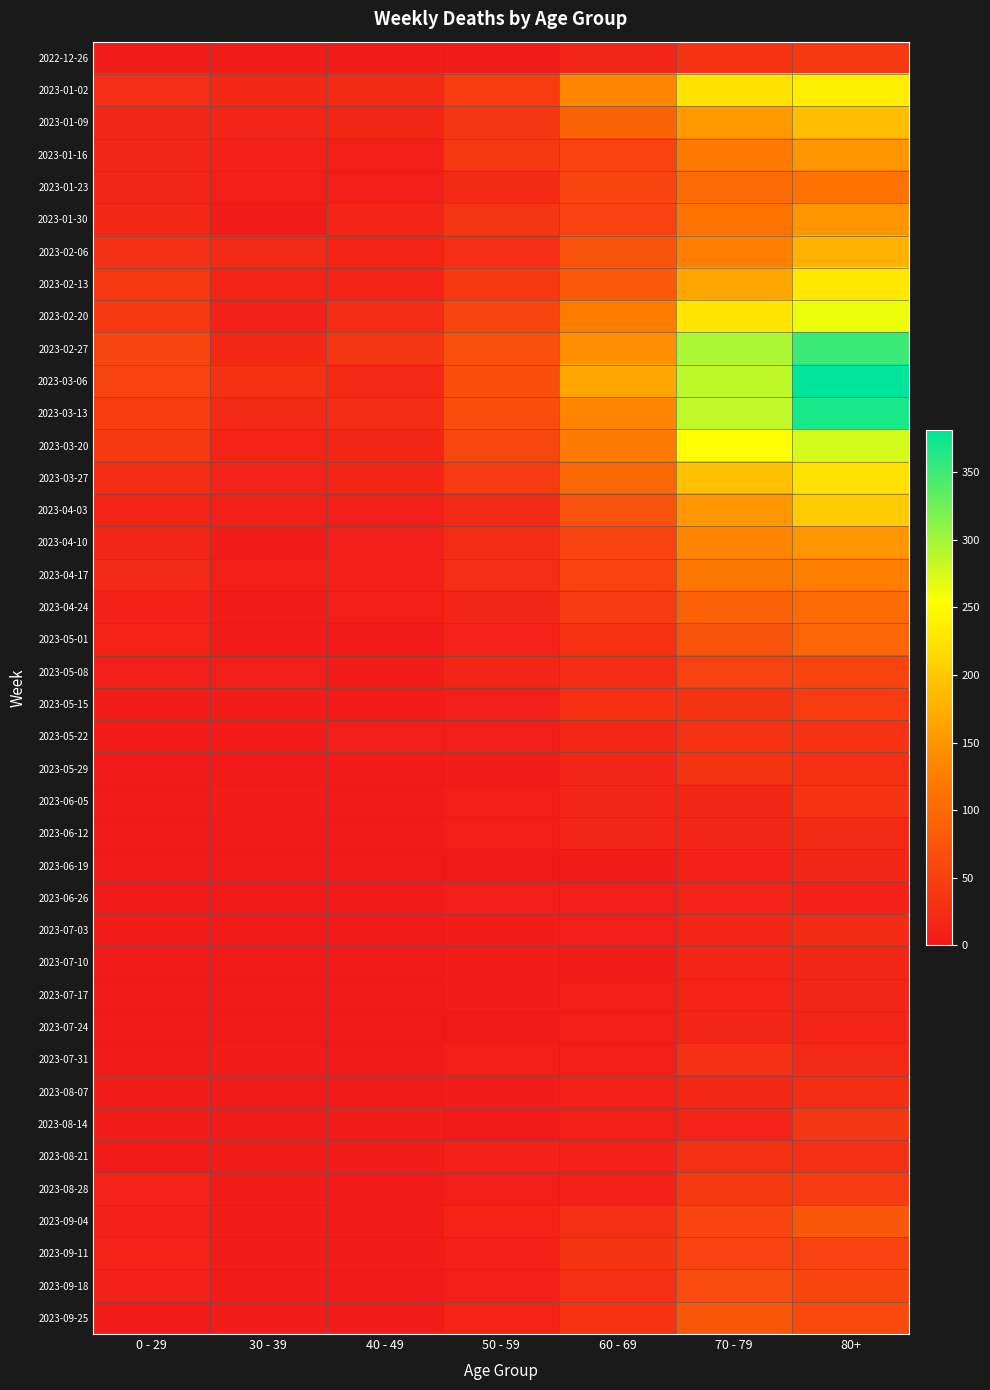

Reading right to left, what are all the values shown in this chart?

2022-12-26: 80+=38	70 - 79=32	60 - 69=16	50 - 59=5	40 - 49=4	30 - 39=5	0 - 29=4
2023-01-02: 80+=238	70 - 79=226	60 - 69=134	50 - 59=44	40 - 49=21	30 - 39=18	0 - 29=26
2023-01-09: 80+=191	70 - 79=153	60 - 69=94	50 - 59=37	40 - 49=16	30 - 39=15	0 - 29=17
2023-01-16: 80+=150	70 - 79=121	60 - 69=54	50 - 59=38	40 - 49=8	30 - 39=11	0 - 29=17
2023-01-23: 80+=111	70 - 79=104	60 - 69=55	50 - 59=21	40 - 49=8	30 - 39=6	0 - 29=15
2023-01-30: 80+=149	70 - 79=112	60 - 69=51	50 - 59=37	40 - 49=15	30 - 39=4	0 - 29=18
2023-02-06: 80+=179	70 - 79=127	60 - 69=72	50 - 59=26	40 - 49=14	30 - 39=20	0 - 29=28
2023-02-13: 80+=230	70 - 79=165	60 - 69=80	50 - 59=38	40 - 49=13	30 - 39=14	0 - 29=39
2023-02-20: 80+=263	70 - 79=228	60 - 69=123	50 - 59=55	40 - 49=23	30 - 39=10	0 - 29=38
2023-02-27: 80+=351	70 - 79=296	60 - 69=143	50 - 59=68	40 - 49=36	30 - 39=18	0 - 29=55
2023-03-06: 80+=381	70 - 79=287	60 - 69=167	50 - 59=65	40 - 49=19	30 - 39=30	0 - 29=54
2023-03-13: 80+=368	70 - 79=286	60 - 69=133	50 - 59=65	40 - 49=23	30 - 39=20	0 - 29=44
2023-03-20: 80+=275	70 - 79=253	60 - 69=122	50 - 59=56	40 - 49=16	30 - 39=13	0 - 29=40
2023-03-27: 80+=224	70 - 79=193	60 - 69=98	50 - 59=41	40 - 49=16	30 - 39=12	0 - 29=24
2023-04-03: 80+=203	70 - 79=150	60 - 69=69	50 - 59=20	40 - 49=8	30 - 39=9	0 - 29=13
2023-04-10: 80+=149	70 - 79=133	60 - 69=54	50 - 59=23	40 - 49=8	30 - 39=5	0 - 29=15
2023-04-17: 80+=126	70 - 79=117	60 - 69=54	50 - 59=25	40 - 49=11	30 - 39=8	0 - 29=20
2023-04-24: 80+=101	70 - 79=90	60 - 69=41	50 - 59=16	40 - 49=7	30 - 39=3	0 - 29=11
2023-05-01: 80+=95	70 - 79=71	60 - 69=33	50 - 59=12	40 - 49=2	30 - 39=4	0 - 29=13
2023-05-08: 80+=54	70 - 79=50	60 - 69=23	50 - 59=15	40 - 49=4	30 - 39=6	0 - 29=8
2023-05-15: 80+=44	70 - 79=35	60 - 69=29	50 - 59=7	40 - 49=3	30 - 39=4	0 - 29=4
2023-05-22: 80+=32	70 - 79=33	60 - 69=18	50 - 59=6	40 - 49=6	30 - 39=3	0 - 29=3
2023-05-29: 80+=29	70 - 79=35	60 - 69=15	50 - 59=5	40 - 49=3	30 - 39=2	0 - 29=2
2023-06-05: 80+=33	70 - 79=17	60 - 69=17	50 - 59=6	40 - 49=2	30 - 39=3	0 - 29=1
2023-06-12: 80+=20	70 - 79=15	60 - 69=17	50 - 59=6	40 - 49=1	30 - 39=2	0 - 29=2
2023-06-19: 80+=16	70 - 79=10	60 - 69=4	50 - 59=2	40 - 49=1	30 - 39=1	0 - 29=1
2023-06-26: 80+=11	70 - 79=12	60 - 69=7	50 - 59=6	40 - 49=0	30 - 39=1	0 - 29=1
2023-07-03: 80+=22	70 - 79=15	60 - 69=6	50 - 59=3	40 - 49=0	30 - 39=0	0 - 29=3
2023-07-10: 80+=16	70 - 79=15	60 - 69=4	50 - 59=3	40 - 49=1	30 - 39=2	0 - 29=2
2023-07-17: 80+=15	70 - 79=14	60 - 69=8	50 - 59=4	40 - 49=0	30 - 39=0	0 - 29=2
2023-07-24: 80+=14	70 - 79=16	60 - 69=7	50 - 59=2	40 - 49=1	30 - 39=1	0 - 29=2
2023-07-31: 80+=20	70 - 79=27	60 - 69=8	50 - 59=8	40 - 49=2	30 - 39=3	0 - 29=2
2023-08-07: 80+=24	70 - 79=18	60 - 69=10	50 - 59=5	40 - 49=0	30 - 39=1	0 - 29=4
2023-08-14: 80+=36	70 - 79=12	60 - 69=9	50 - 59=2	40 - 49=5	30 - 39=2	0 - 29=5
2023-08-21: 80+=27	70 - 79=27	60 - 69=11	50 - 59=11	40 - 49=4	30 - 39=3	0 - 29=3
2023-08-28: 80+=41	70 - 79=39	60 - 69=9	50 - 59=6	40 - 49=1	30 - 39=3	0 - 29=12
2023-09-04: 80+=77	70 - 79=53	60 - 69=27	50 - 59=13	40 - 49=3	30 - 39=4	0 - 29=9
2023-09-11: 80+=52	70 - 79=51	60 - 69=34	50 - 59=9	40 - 49=4	30 - 39=4	0 - 29=13
2023-09-18: 80+=55	70 - 79=62	60 - 69=28	50 - 59=8	40 - 49=1	30 - 39=3	0 - 29=10
2023-09-25: 80+=61	70 - 79=77	60 - 69=33	50 - 59=13	40 - 49=5	30 - 39=4	0 - 29=3